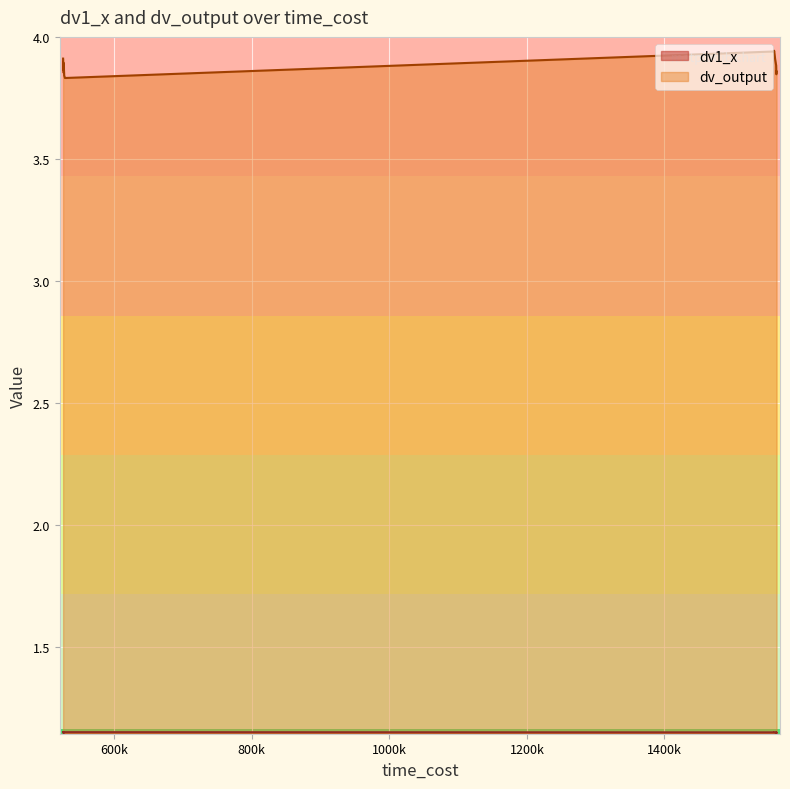

What is the value of the dv1_x point at the 19th from the left?

1.2